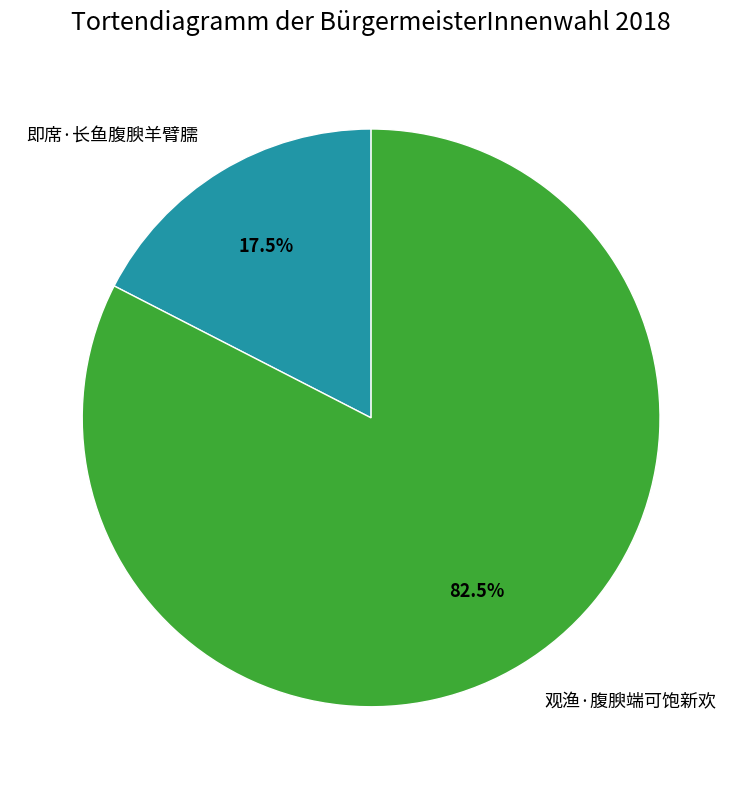

What percentage do 即席·长鱼腹腴羊臂臑 and 观渔·腹腴端可饱新欢 together represent?

100.0%